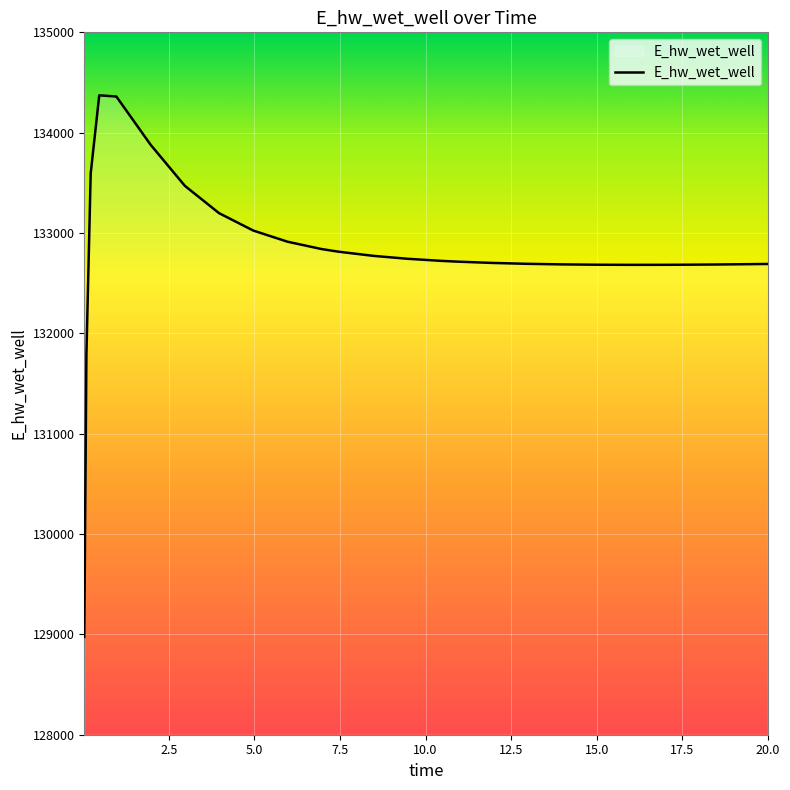

What is the difference between the maximum and minimum values?

5397.1